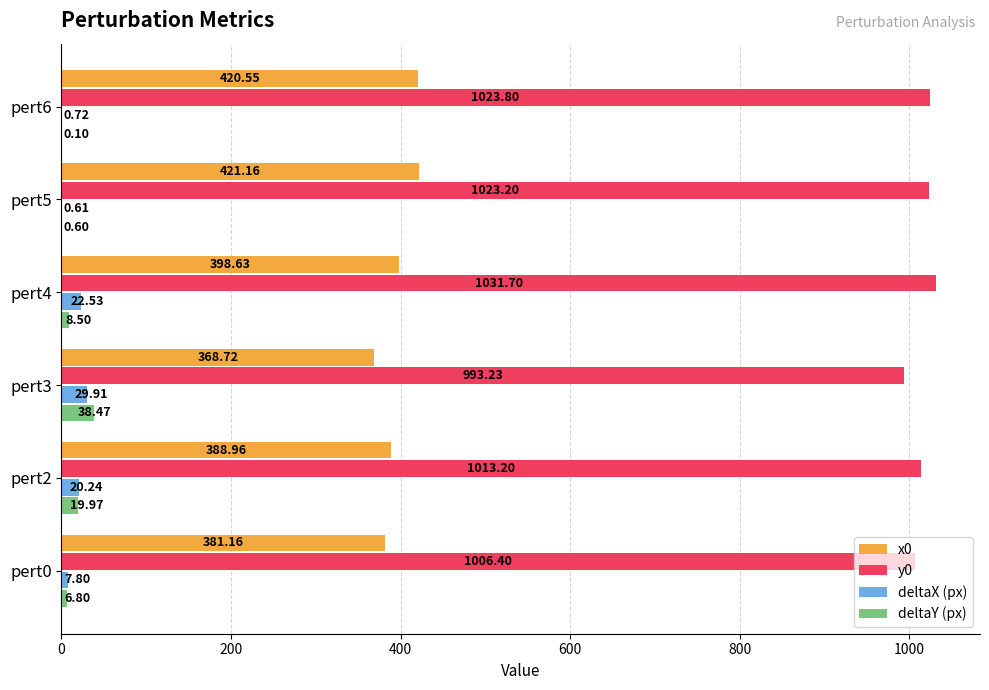

Which series has the largest total across all categories?

y0